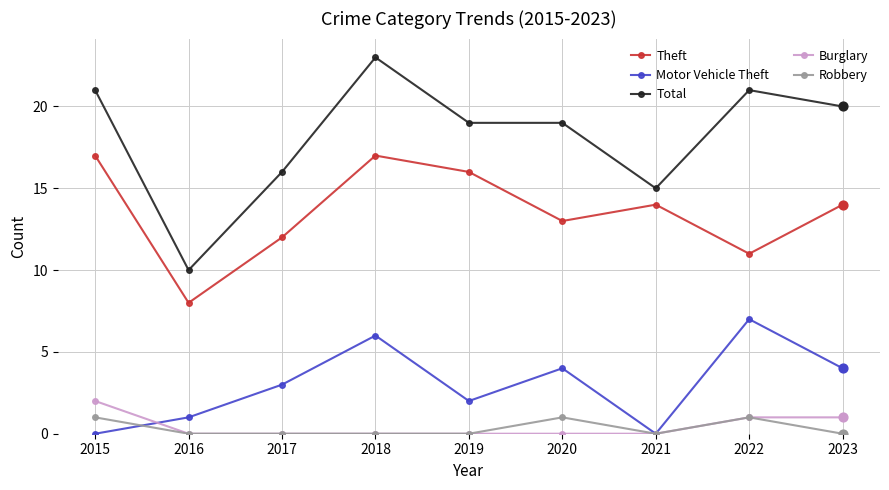

Which series has the largest total across all categories?

Total